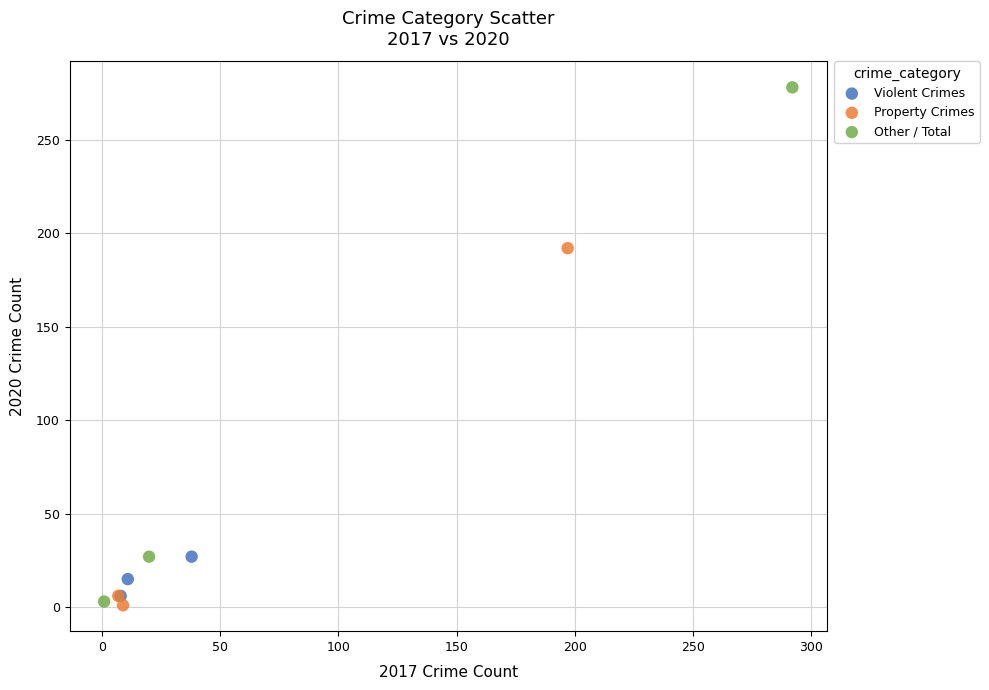

Which series reaches the maximum Y coordinate?

Other / Total